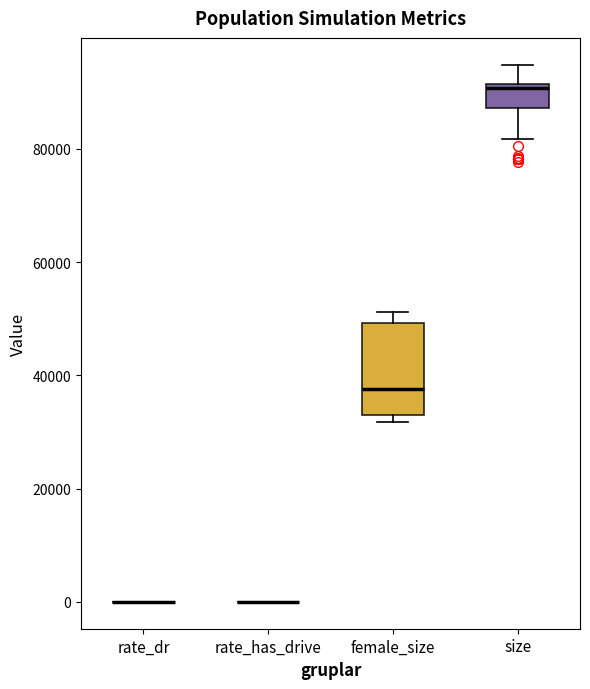

Which box is the tallest, from its lower edge to its upper edge?

female_size